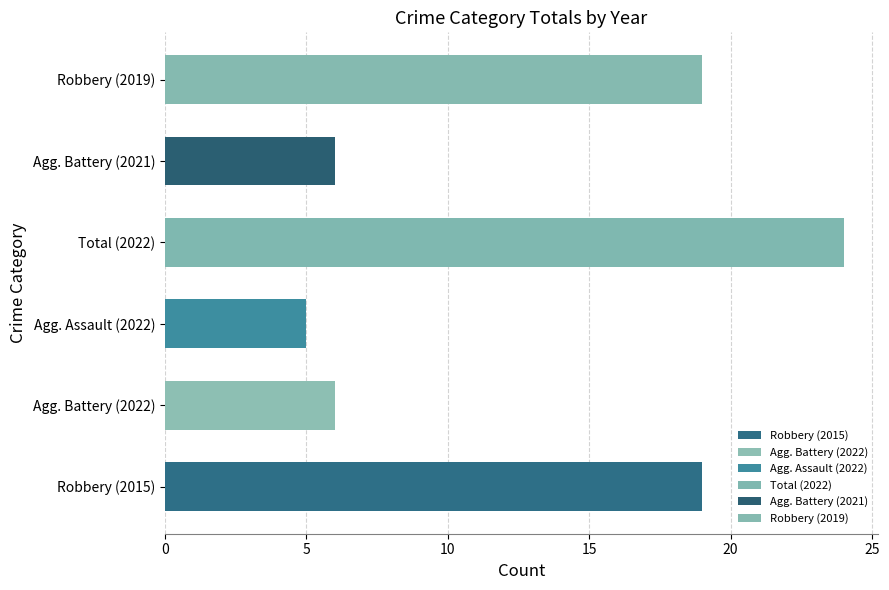

What is the maximum value shown in the chart?

24